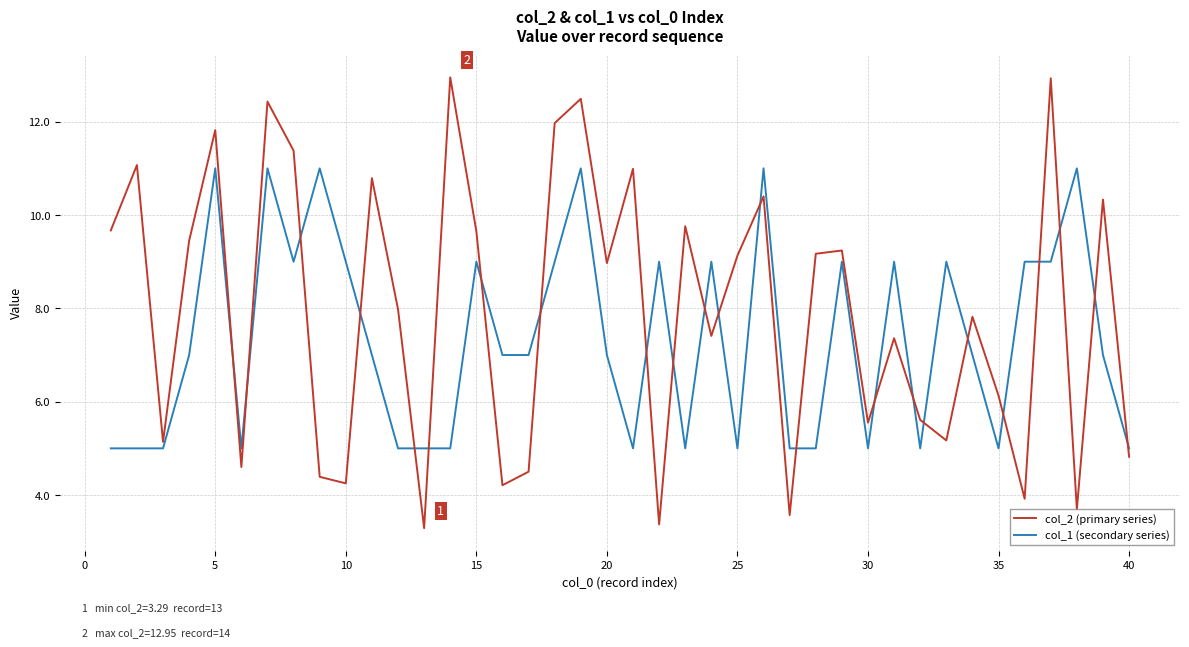

Does the chart display data point markers on the line(s)?

No